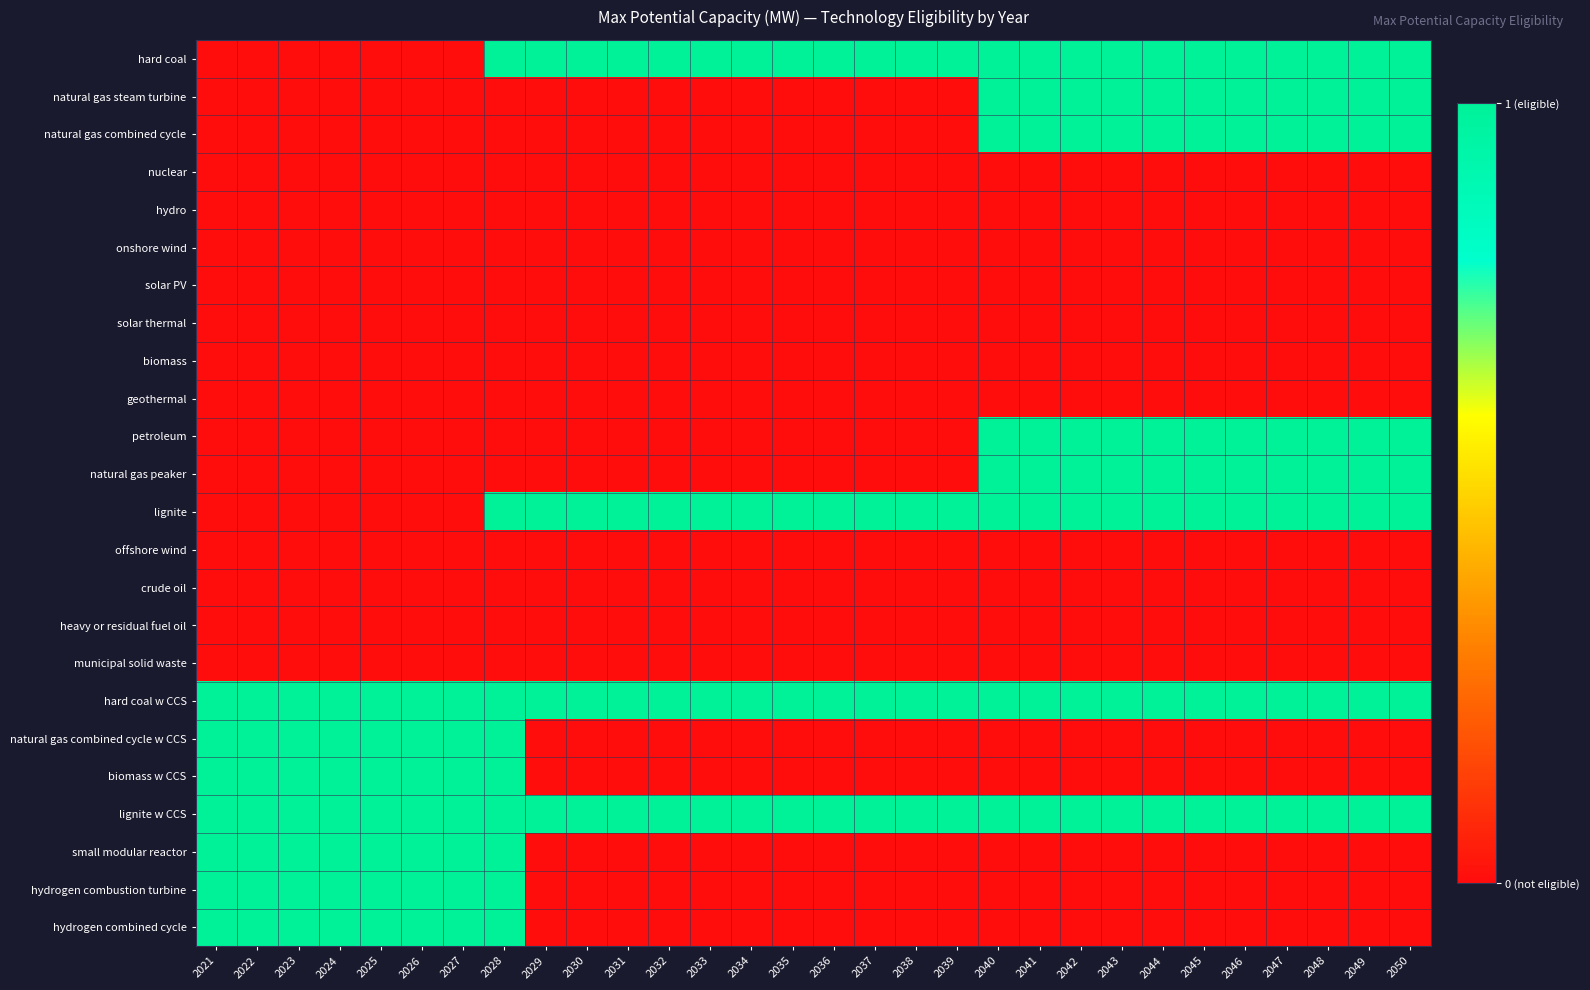

Reading left to right, extract all data points from this chart.

hard coal: 2021=0	2022=0	2023=0	2024=0	2025=0	2026=0	2027=0	2028=1	2029=1	2030=1	2031=1	2032=1	2033=1	2034=1	2035=1	2036=1	2037=1	2038=1	2039=1	2040=1	2041=1	2042=1	2043=1	2044=1	2045=1	2046=1	2047=1	2048=1	2049=1	2050=1
natural gas steam turbine: 2021=0	2022=0	2023=0	2024=0	2025=0	2026=0	2027=0	2028=0	2029=0	2030=0	2031=0	2032=0	2033=0	2034=0	2035=0	2036=0	2037=0	2038=0	2039=0	2040=1	2041=1	2042=1	2043=1	2044=1	2045=1	2046=1	2047=1	2048=1	2049=1	2050=1
natural gas combined cycle: 2021=0	2022=0	2023=0	2024=0	2025=0	2026=0	2027=0	2028=0	2029=0	2030=0	2031=0	2032=0	2033=0	2034=0	2035=0	2036=0	2037=0	2038=0	2039=0	2040=1	2041=1	2042=1	2043=1	2044=1	2045=1	2046=1	2047=1	2048=1	2049=1	2050=1
nuclear: 2021=0	2022=0	2023=0	2024=0	2025=0	2026=0	2027=0	2028=0	2029=0	2030=0	2031=0	2032=0	2033=0	2034=0	2035=0	2036=0	2037=0	2038=0	2039=0	2040=0	2041=0	2042=0	2043=0	2044=0	2045=0	2046=0	2047=0	2048=0	2049=0	2050=0
hydro: 2021=0	2022=0	2023=0	2024=0	2025=0	2026=0	2027=0	2028=0	2029=0	2030=0	2031=0	2032=0	2033=0	2034=0	2035=0	2036=0	2037=0	2038=0	2039=0	2040=0	2041=0	2042=0	2043=0	2044=0	2045=0	2046=0	2047=0	2048=0	2049=0	2050=0
onshore wind: 2021=0	2022=0	2023=0	2024=0	2025=0	2026=0	2027=0	2028=0	2029=0	2030=0	2031=0	2032=0	2033=0	2034=0	2035=0	2036=0	2037=0	2038=0	2039=0	2040=0	2041=0	2042=0	2043=0	2044=0	2045=0	2046=0	2047=0	2048=0	2049=0	2050=0
solar PV: 2021=0	2022=0	2023=0	2024=0	2025=0	2026=0	2027=0	2028=0	2029=0	2030=0	2031=0	2032=0	2033=0	2034=0	2035=0	2036=0	2037=0	2038=0	2039=0	2040=0	2041=0	2042=0	2043=0	2044=0	2045=0	2046=0	2047=0	2048=0	2049=0	2050=0
solar thermal: 2021=0	2022=0	2023=0	2024=0	2025=0	2026=0	2027=0	2028=0	2029=0	2030=0	2031=0	2032=0	2033=0	2034=0	2035=0	2036=0	2037=0	2038=0	2039=0	2040=0	2041=0	2042=0	2043=0	2044=0	2045=0	2046=0	2047=0	2048=0	2049=0	2050=0
biomass: 2021=0	2022=0	2023=0	2024=0	2025=0	2026=0	2027=0	2028=0	2029=0	2030=0	2031=0	2032=0	2033=0	2034=0	2035=0	2036=0	2037=0	2038=0	2039=0	2040=0	2041=0	2042=0	2043=0	2044=0	2045=0	2046=0	2047=0	2048=0	2049=0	2050=0
geothermal: 2021=0	2022=0	2023=0	2024=0	2025=0	2026=0	2027=0	2028=0	2029=0	2030=0	2031=0	2032=0	2033=0	2034=0	2035=0	2036=0	2037=0	2038=0	2039=0	2040=0	2041=0	2042=0	2043=0	2044=0	2045=0	2046=0	2047=0	2048=0	2049=0	2050=0
petroleum: 2021=0	2022=0	2023=0	2024=0	2025=0	2026=0	2027=0	2028=0	2029=0	2030=0	2031=0	2032=0	2033=0	2034=0	2035=0	2036=0	2037=0	2038=0	2039=0	2040=1	2041=1	2042=1	2043=1	2044=1	2045=1	2046=1	2047=1	2048=1	2049=1	2050=1
natural gas peaker: 2021=0	2022=0	2023=0	2024=0	2025=0	2026=0	2027=0	2028=0	2029=0	2030=0	2031=0	2032=0	2033=0	2034=0	2035=0	2036=0	2037=0	2038=0	2039=0	2040=1	2041=1	2042=1	2043=1	2044=1	2045=1	2046=1	2047=1	2048=1	2049=1	2050=1
lignite: 2021=0	2022=0	2023=0	2024=0	2025=0	2026=0	2027=0	2028=1	2029=1	2030=1	2031=1	2032=1	2033=1	2034=1	2035=1	2036=1	2037=1	2038=1	2039=1	2040=1	2041=1	2042=1	2043=1	2044=1	2045=1	2046=1	2047=1	2048=1	2049=1	2050=1
offshore wind: 2021=0	2022=0	2023=0	2024=0	2025=0	2026=0	2027=0	2028=0	2029=0	2030=0	2031=0	2032=0	2033=0	2034=0	2035=0	2036=0	2037=0	2038=0	2039=0	2040=0	2041=0	2042=0	2043=0	2044=0	2045=0	2046=0	2047=0	2048=0	2049=0	2050=0
crude oil: 2021=0	2022=0	2023=0	2024=0	2025=0	2026=0	2027=0	2028=0	2029=0	2030=0	2031=0	2032=0	2033=0	2034=0	2035=0	2036=0	2037=0	2038=0	2039=0	2040=0	2041=0	2042=0	2043=0	2044=0	2045=0	2046=0	2047=0	2048=0	2049=0	2050=0
heavy or residual fuel oil: 2021=0	2022=0	2023=0	2024=0	2025=0	2026=0	2027=0	2028=0	2029=0	2030=0	2031=0	2032=0	2033=0	2034=0	2035=0	2036=0	2037=0	2038=0	2039=0	2040=0	2041=0	2042=0	2043=0	2044=0	2045=0	2046=0	2047=0	2048=0	2049=0	2050=0
municipal solid waste: 2021=0	2022=0	2023=0	2024=0	2025=0	2026=0	2027=0	2028=0	2029=0	2030=0	2031=0	2032=0	2033=0	2034=0	2035=0	2036=0	2037=0	2038=0	2039=0	2040=0	2041=0	2042=0	2043=0	2044=0	2045=0	2046=0	2047=0	2048=0	2049=0	2050=0
hard coal w CCS: 2021=1	2022=1	2023=1	2024=1	2025=1	2026=1	2027=1	2028=1	2029=1	2030=1	2031=1	2032=1	2033=1	2034=1	2035=1	2036=1	2037=1	2038=1	2039=1	2040=1	2041=1	2042=1	2043=1	2044=1	2045=1	2046=1	2047=1	2048=1	2049=1	2050=1
natural gas combined cycle w CCS: 2021=1	2022=1	2023=1	2024=1	2025=1	2026=1	2027=1	2028=1	2029=0	2030=0	2031=0	2032=0	2033=0	2034=0	2035=0	2036=0	2037=0	2038=0	2039=0	2040=0	2041=0	2042=0	2043=0	2044=0	2045=0	2046=0	2047=0	2048=0	2049=0	2050=0
biomass w CCS: 2021=1	2022=1	2023=1	2024=1	2025=1	2026=1	2027=1	2028=1	2029=0	2030=0	2031=0	2032=0	2033=0	2034=0	2035=0	2036=0	2037=0	2038=0	2039=0	2040=0	2041=0	2042=0	2043=0	2044=0	2045=0	2046=0	2047=0	2048=0	2049=0	2050=0
lignite w CCS: 2021=1	2022=1	2023=1	2024=1	2025=1	2026=1	2027=1	2028=1	2029=1	2030=1	2031=1	2032=1	2033=1	2034=1	2035=1	2036=1	2037=1	2038=1	2039=1	2040=1	2041=1	2042=1	2043=1	2044=1	2045=1	2046=1	2047=1	2048=1	2049=1	2050=1
small modular reactor: 2021=1	2022=1	2023=1	2024=1	2025=1	2026=1	2027=1	2028=1	2029=0	2030=0	2031=0	2032=0	2033=0	2034=0	2035=0	2036=0	2037=0	2038=0	2039=0	2040=0	2041=0	2042=0	2043=0	2044=0	2045=0	2046=0	2047=0	2048=0	2049=0	2050=0
hydrogen combustion turbine: 2021=1	2022=1	2023=1	2024=1	2025=1	2026=1	2027=1	2028=1	2029=0	2030=0	2031=0	2032=0	2033=0	2034=0	2035=0	2036=0	2037=0	2038=0	2039=0	2040=0	2041=0	2042=0	2043=0	2044=0	2045=0	2046=0	2047=0	2048=0	2049=0	2050=0
hydrogen combined cycle: 2021=1	2022=1	2023=1	2024=1	2025=1	2026=1	2027=1	2028=1	2029=0	2030=0	2031=0	2032=0	2033=0	2034=0	2035=0	2036=0	2037=0	2038=0	2039=0	2040=0	2041=0	2042=0	2043=0	2044=0	2045=0	2046=0	2047=0	2048=0	2049=0	2050=0